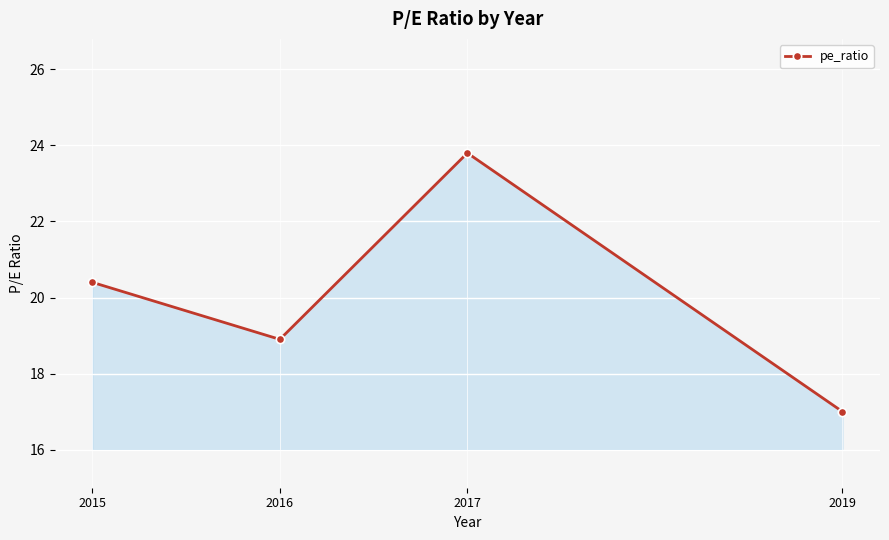

What value does the data have at 2019?

17.0